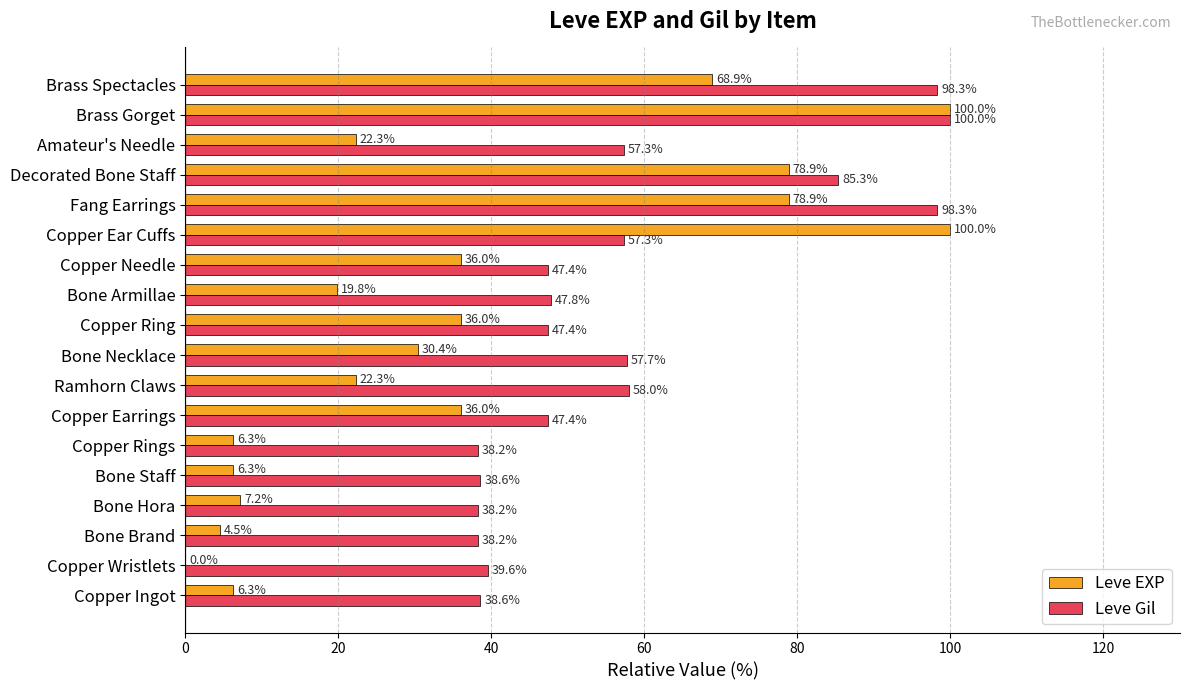

Which category has the highest value in the Leve Gil series?

Brass Gorget